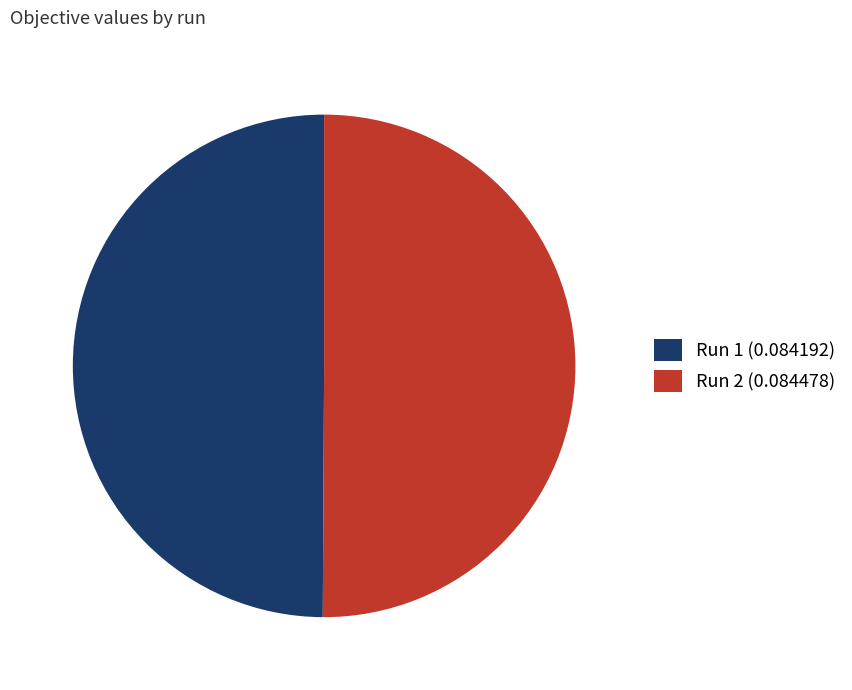

Do Run 2 (0.084478) and Run 1 (0.084192) together represent more than half of the pie?

Yes